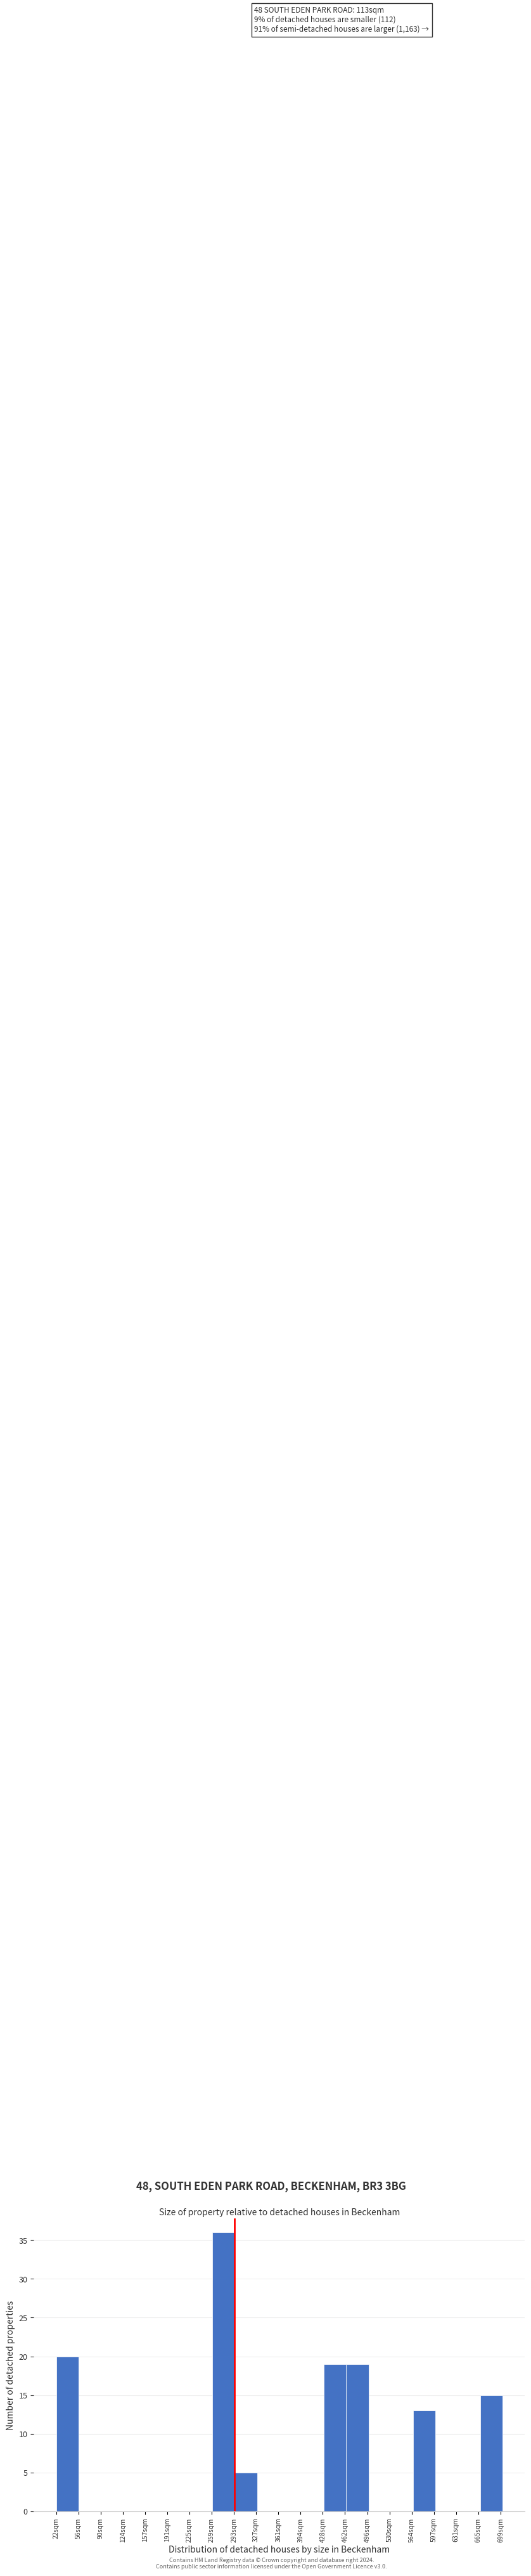

Over which range of the x-axis is the bar tallest?

260 to 294